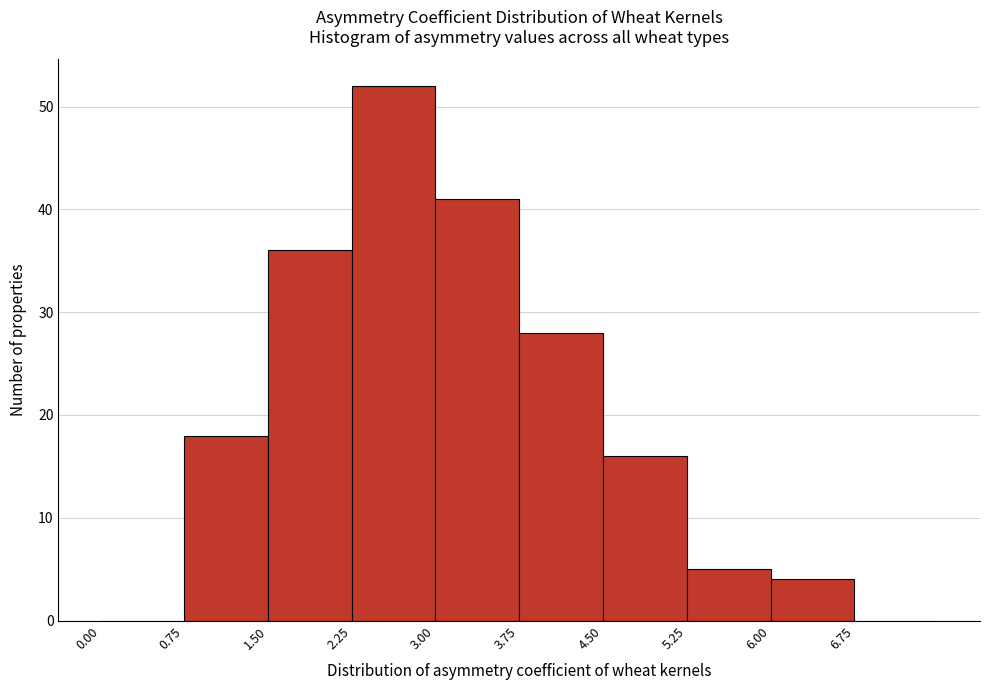

Reading left to right, transcribe this chart: for each bar, give the range it covers on the x-axis and its height. Neither the bar edges nor the heights are printed on the chart, so give them approximately, as read against the axes.

0.00 to 0.75: 0
0.75 to 1.50: 18
1.50 to 2.25: 36
2.25 to 3.00: 52
3.00 to 3.75: 41
3.75 to 4.50: 28
4.50 to 5.25: 16
5.25 to 6.00: 5
6.00 to 6.75: 4
6.75 to 7.50: 0